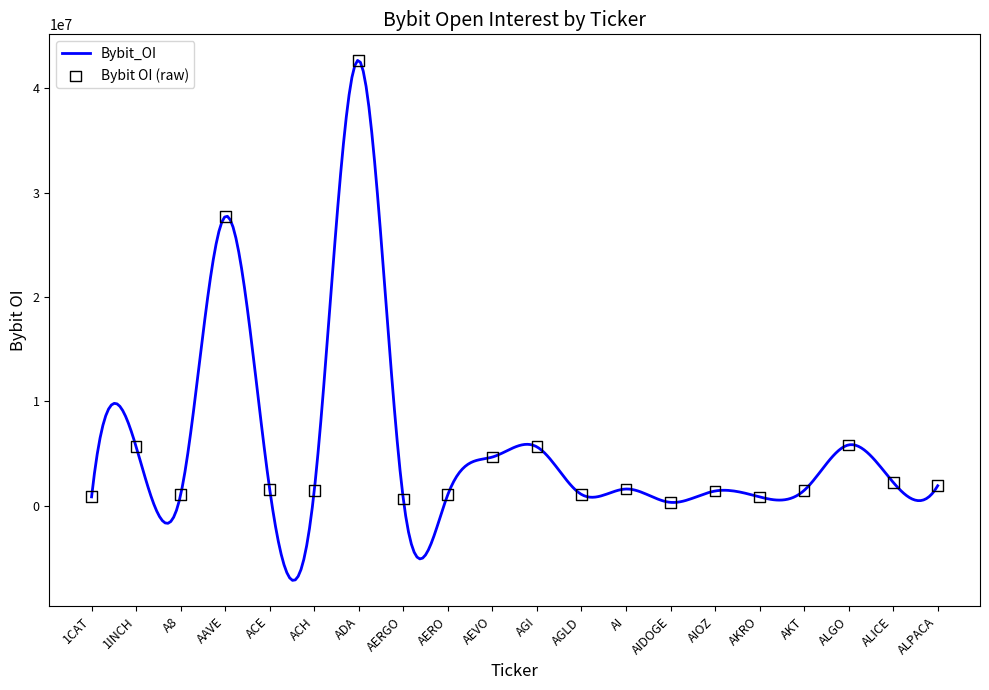

What is the change in value from AERO to AIOZ?

+336989